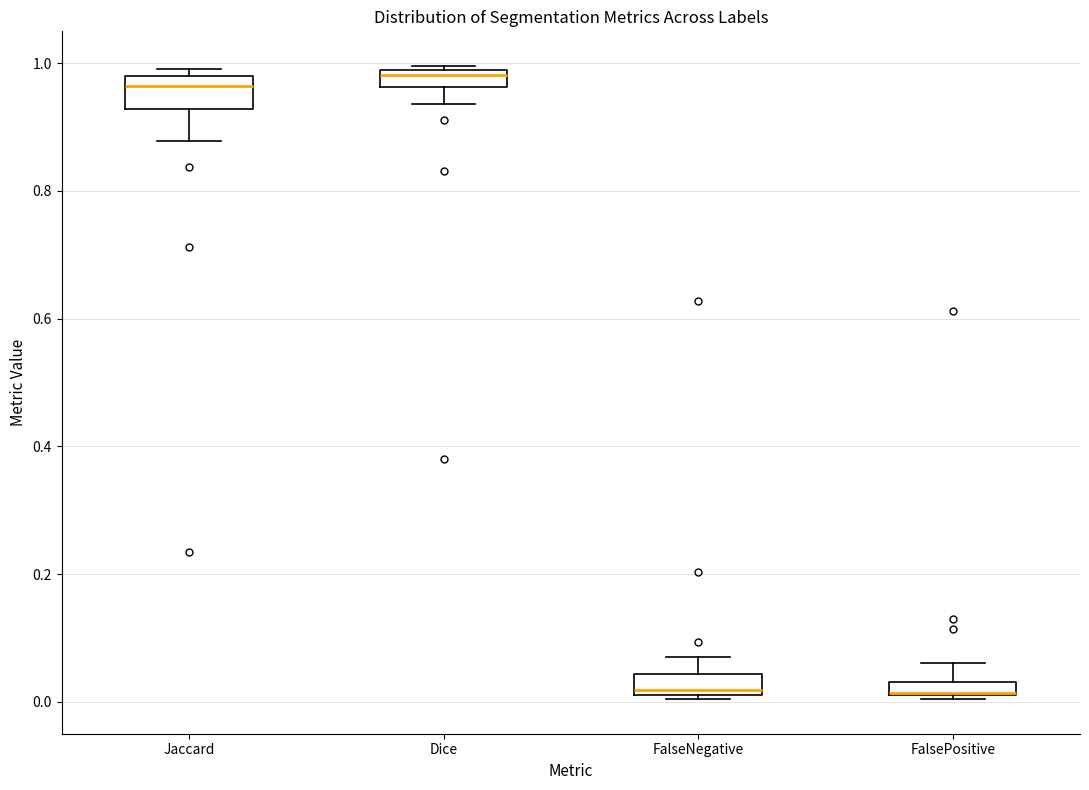

Where is the upper edge of the box for Dice on the y-axis? The values are not printed on the chart, so give them approximately, as read against the axis.

0.98